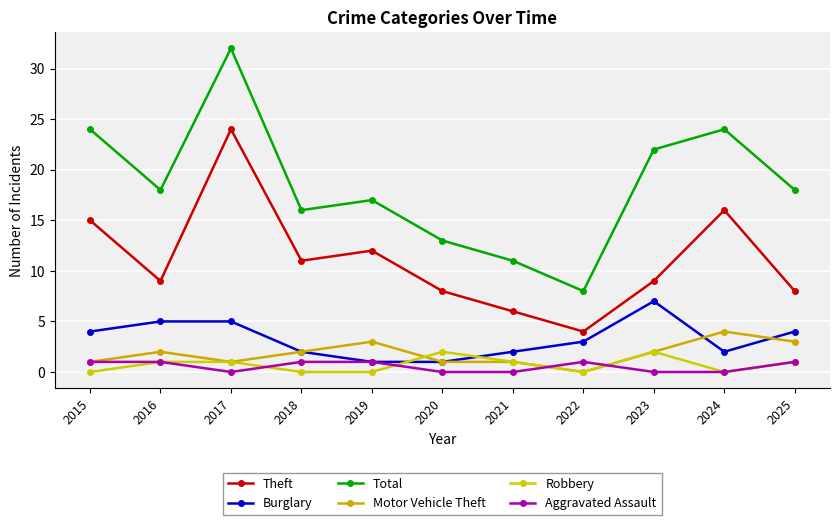

Which series has the widest spread of values?

Total